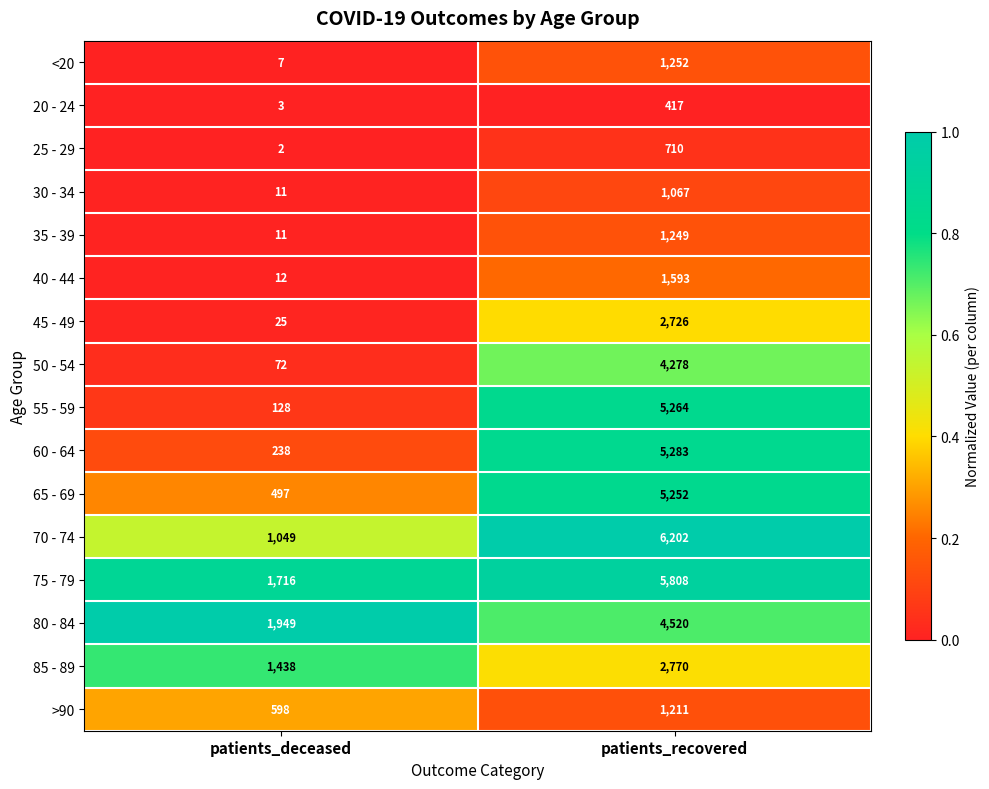

True or false: 80 - 84 has a value of 1196 at patients_deceased.

False